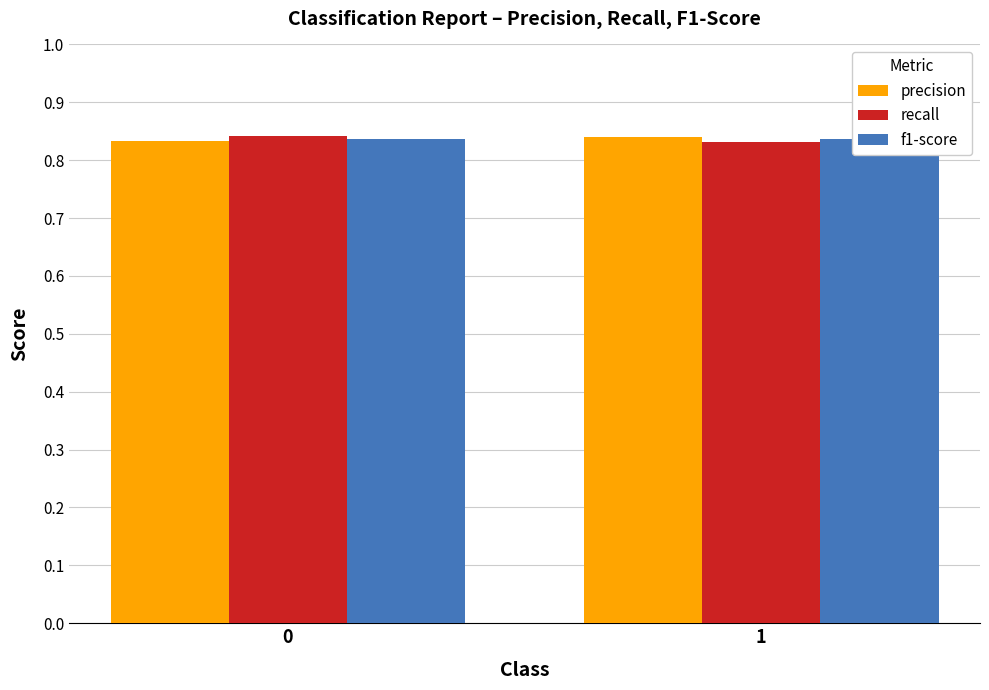

How many bars are there in each group?

3